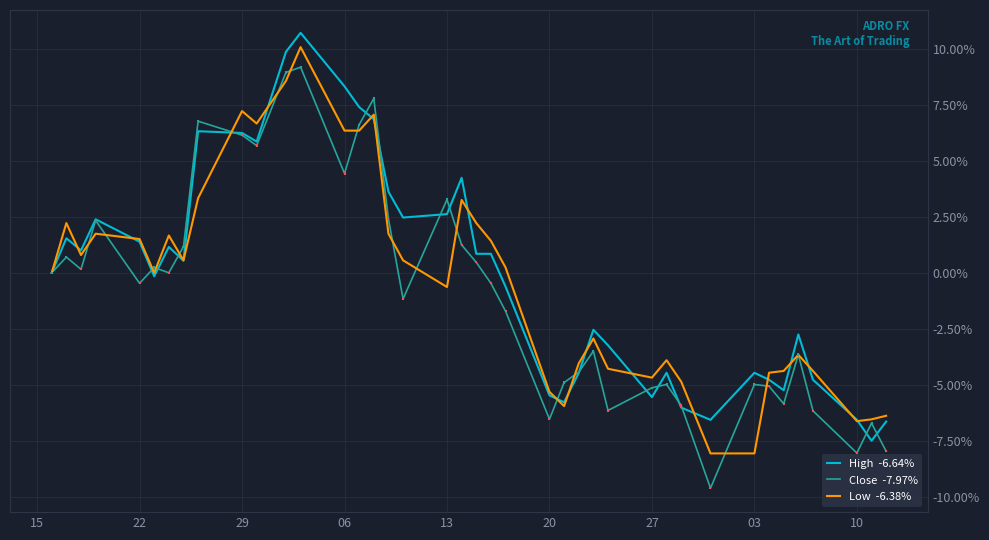

Is this an area chart (filled region under the line)?

No